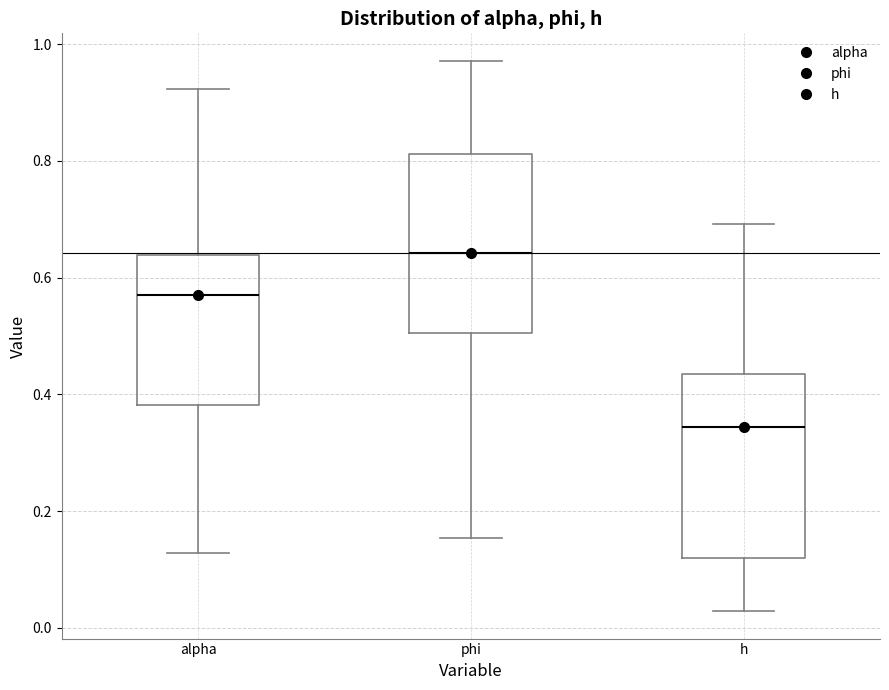

Reading left to right, read every box against the y-axis: the position of its median line, the range the box covers, and the ends of its whiskers. The values are not printed on the chart, so give them approximately, as read against the axis.

alpha: median 0.56, box 0.38 to 0.64, whiskers 0.12 to 0.92
phi: median 0.64, box 0.50 to 0.82, whiskers 0.16 to 0.98
h: median 0.34, box 0.12 to 0.44, whiskers 0.02 to 0.70